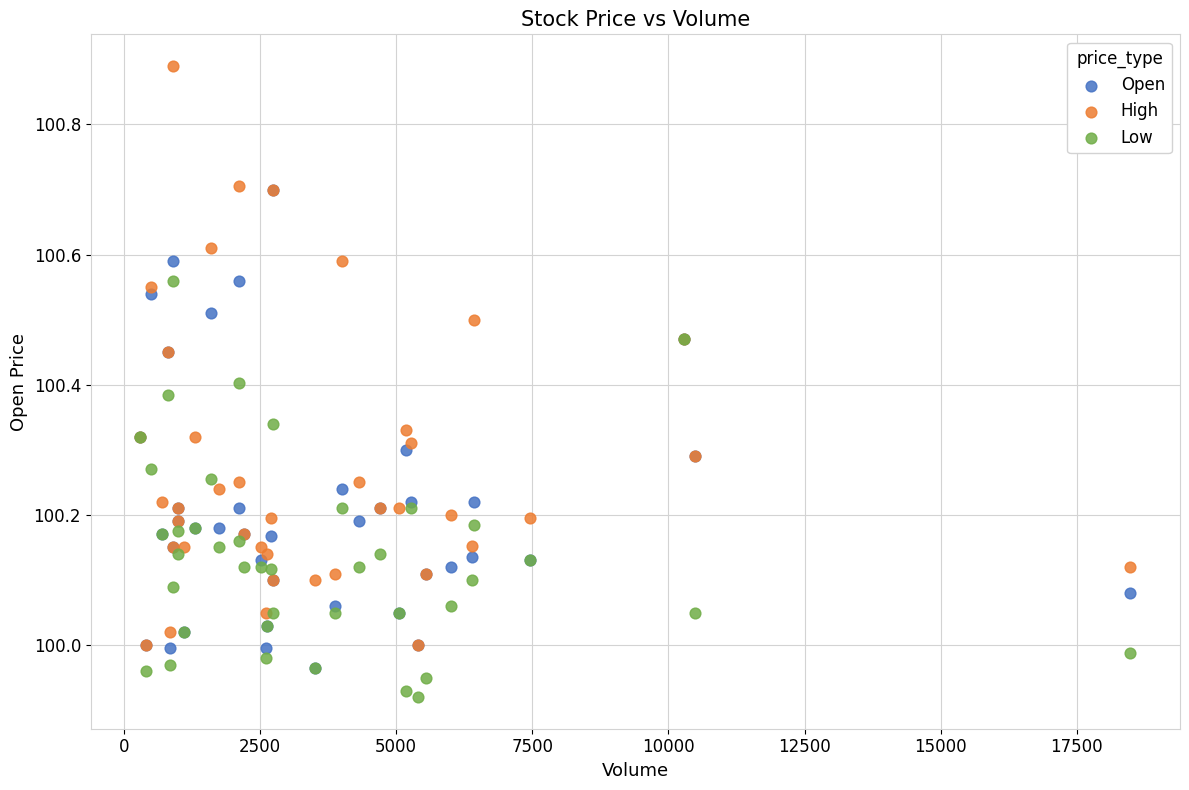

Which series reaches the minimum Y coordinate?

Low